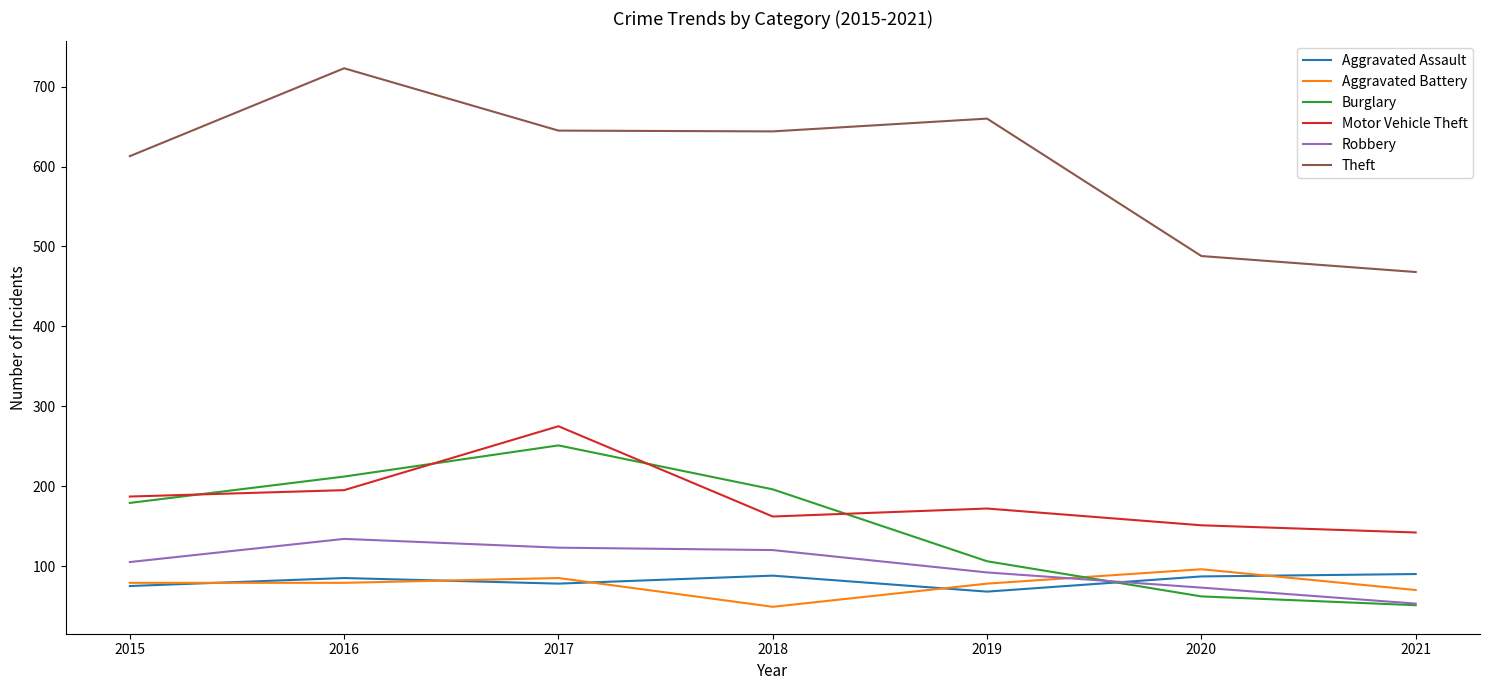

Does the chart display data point markers on the line(s)?

No